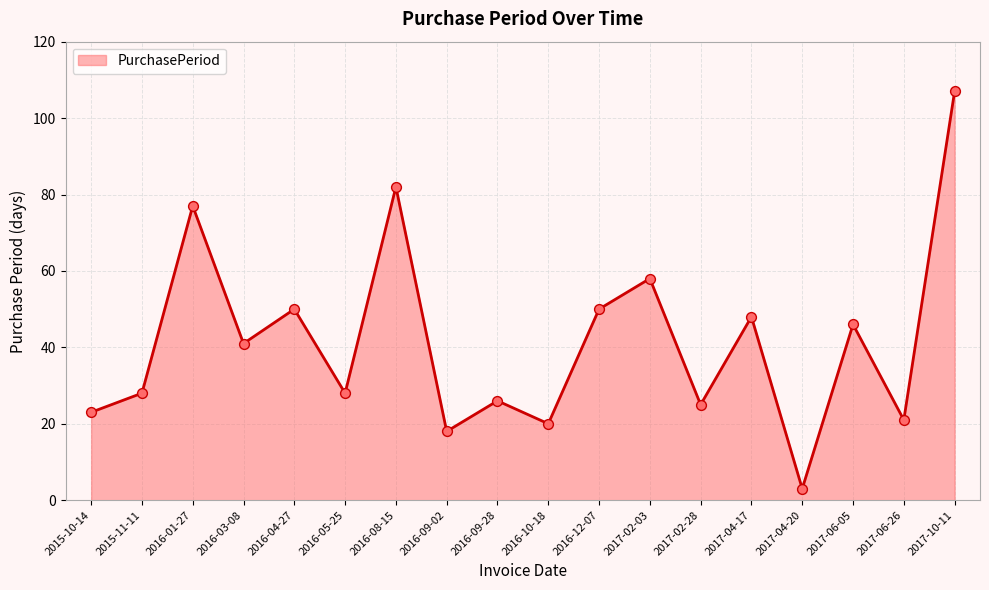

Approximately how many times larger is the value at 2016-12-07 compared to 2015-10-14?

2.2